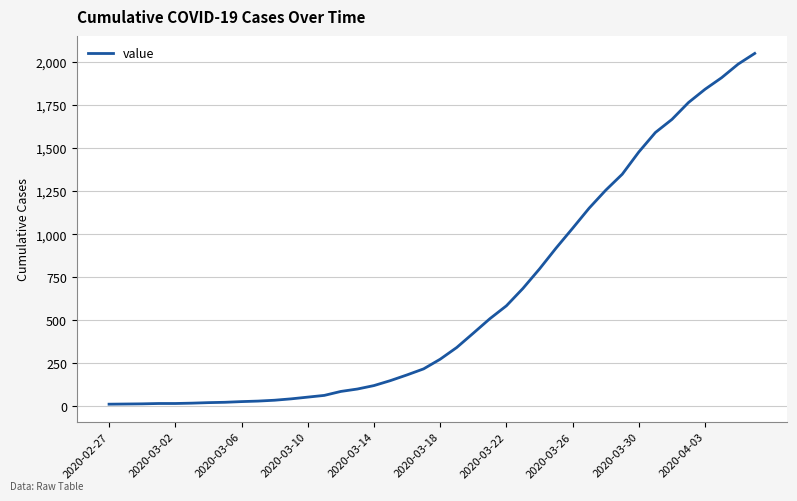

What is the maximum value shown in the chart?

2049